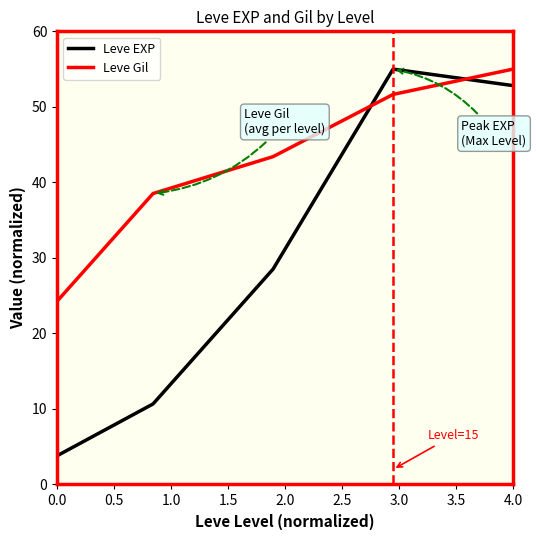

What is the difference between the maximum and minimum values in the Leve Gil series?

30.7